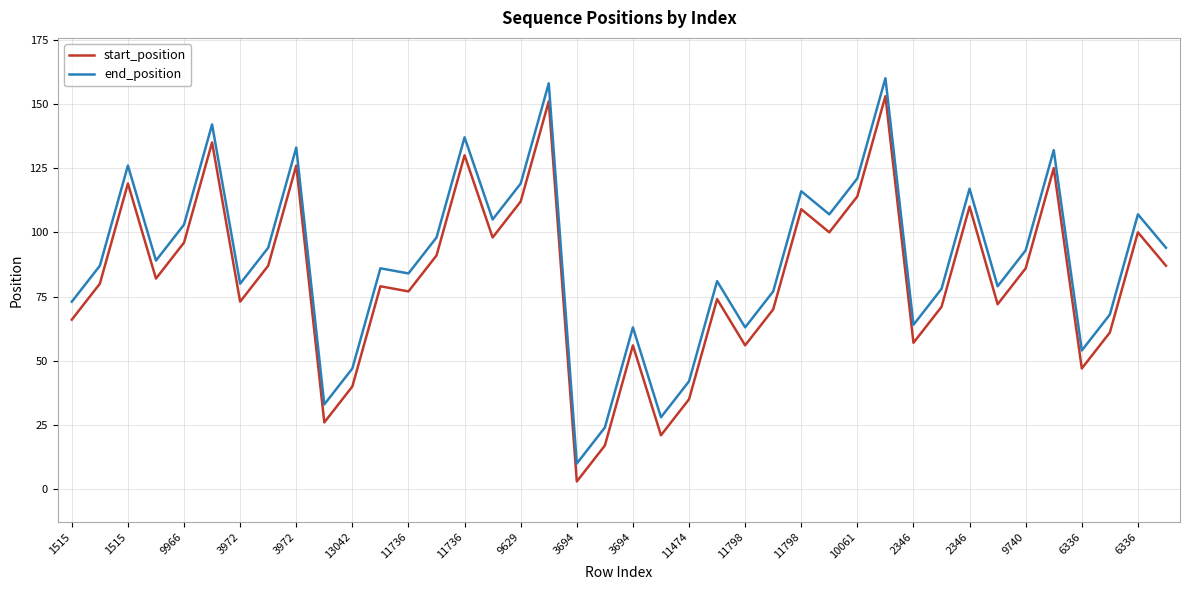

What are all the series names shown in the legend?

start_position, end_position